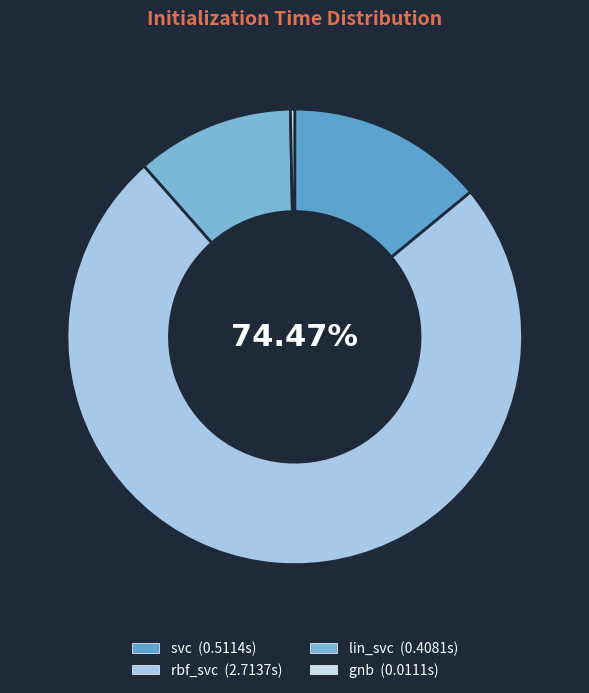

What is the change in value from rbf_svc to gnb?

-2.7